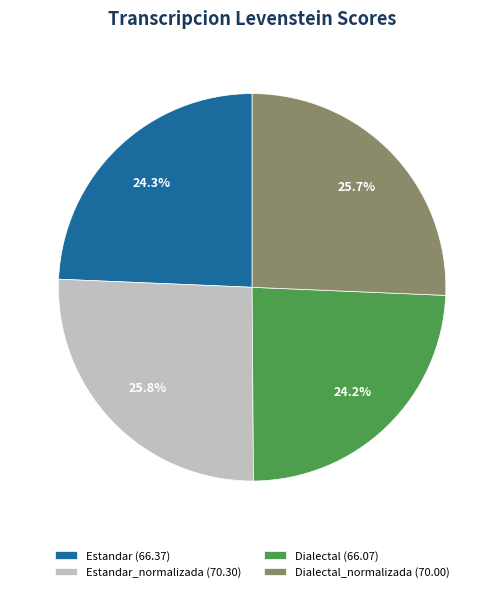

What portion of the pie excludes Dialectal (66.07)?

75.8%